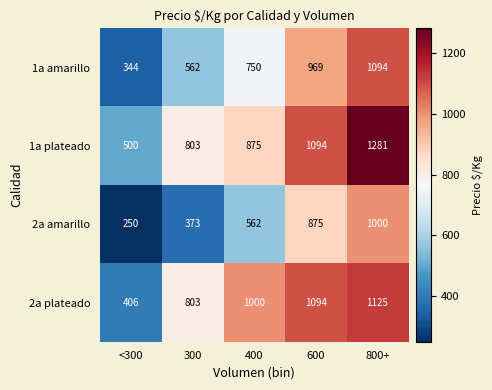

List the series in order of their peak value, highest first.

1a plateado, 2a plateado, 1a amarillo, 2a amarillo